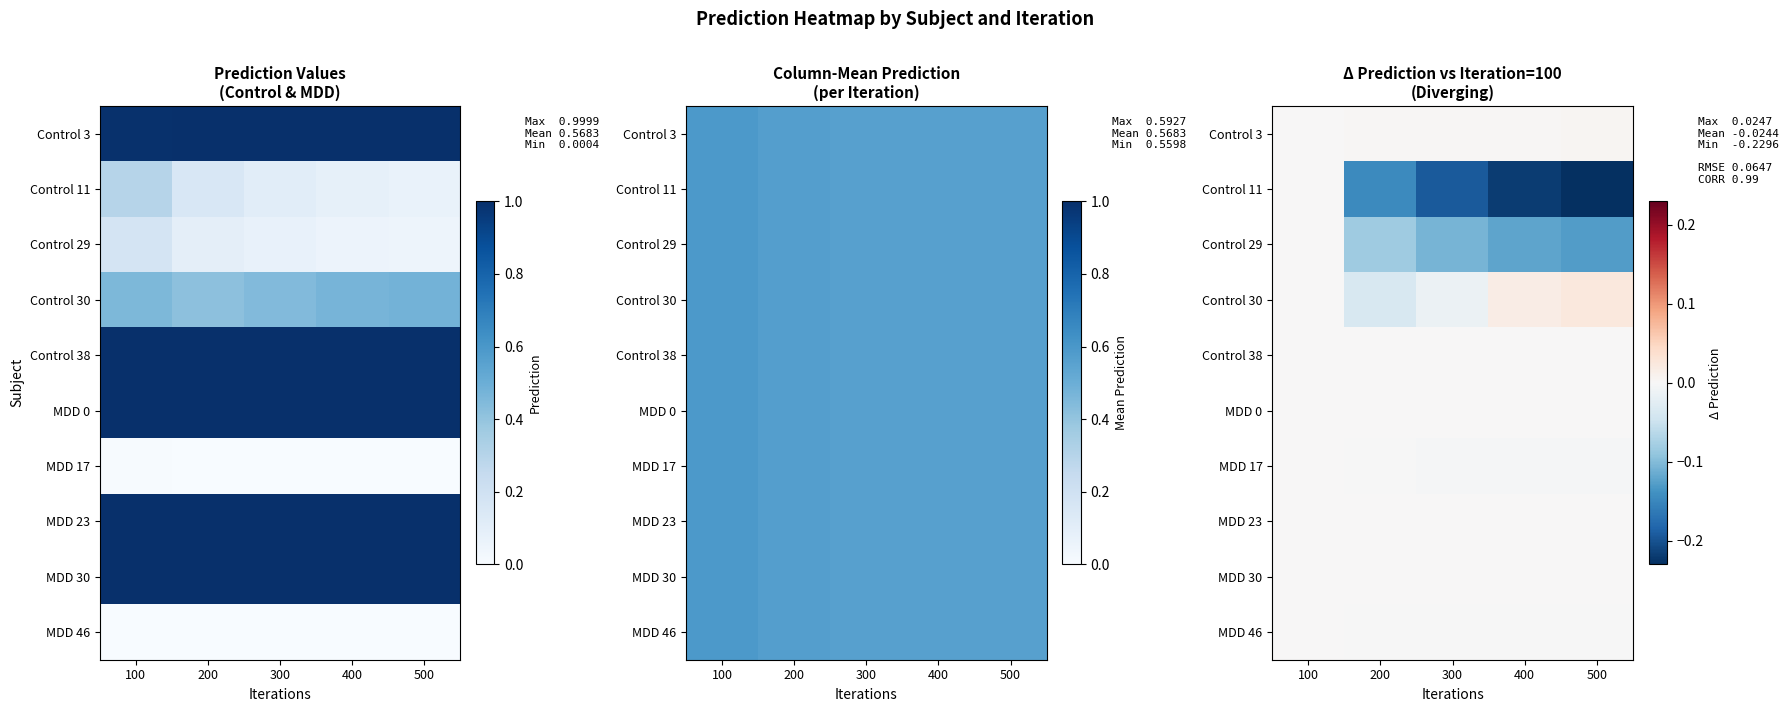

What is the difference between the second highest and minimum values in the Control 11 series?

0.1